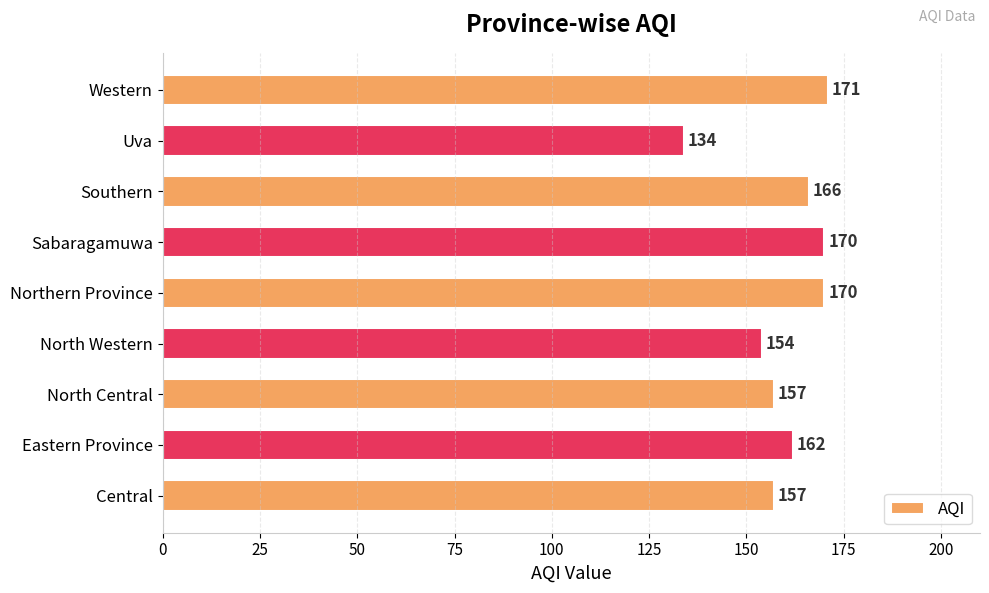

Between Western and Northern Province, which is larger?

Western